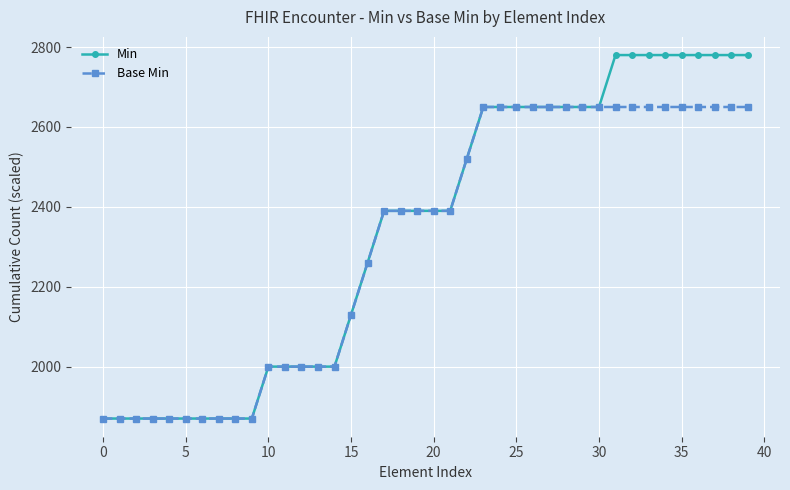

How many series are shown in this chart?

2